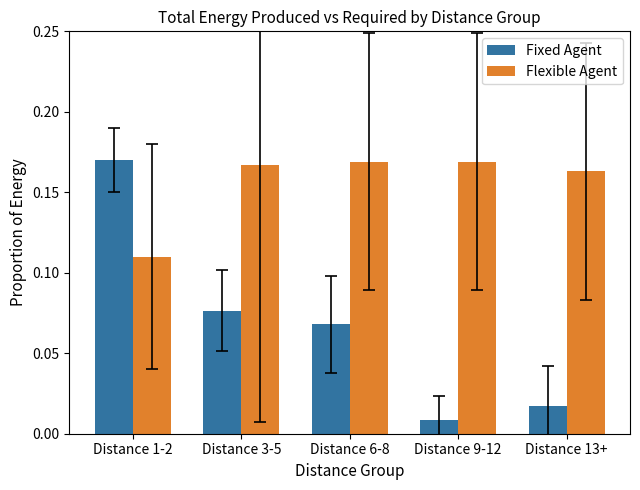

What is the sum of all Flexible Agent values?

0.8